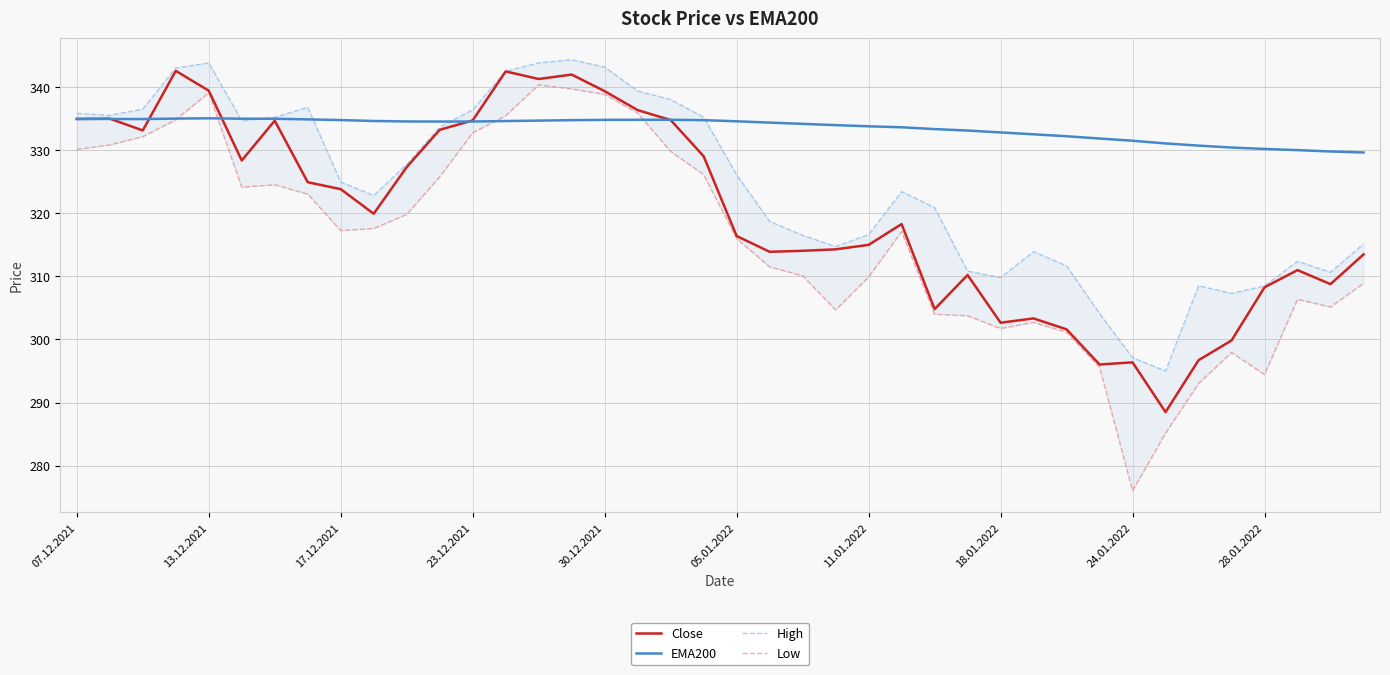

The value of EMA200 at 14 is 150.1. True or false?

False